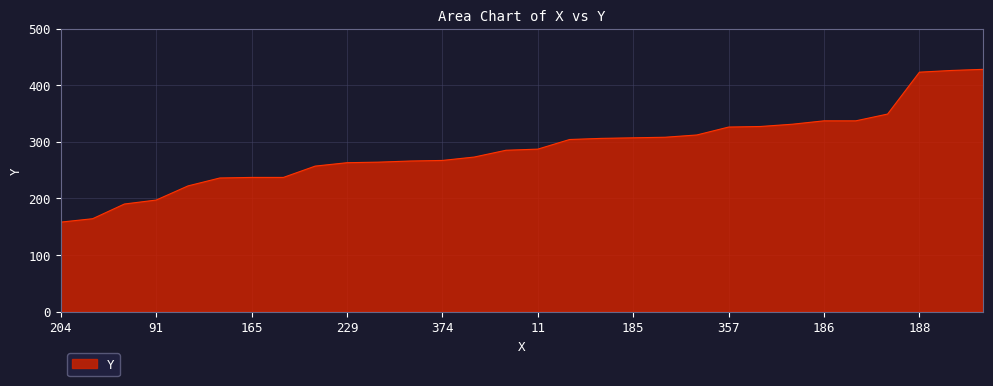

What is the minimum value shown in the chart?

158